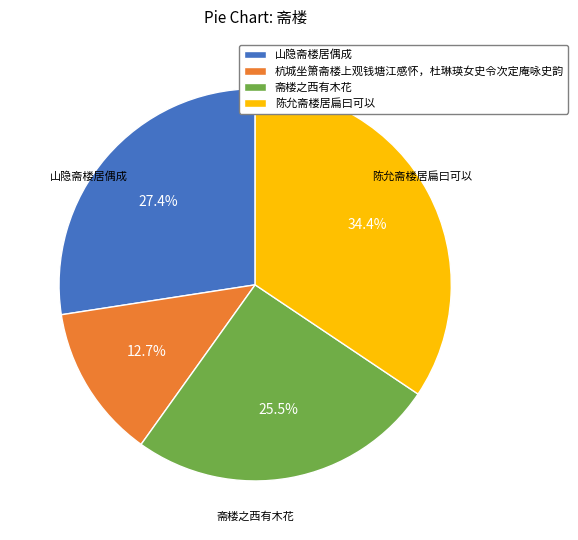

Which slice is the largest?

陈允斋楼居扁曰可以